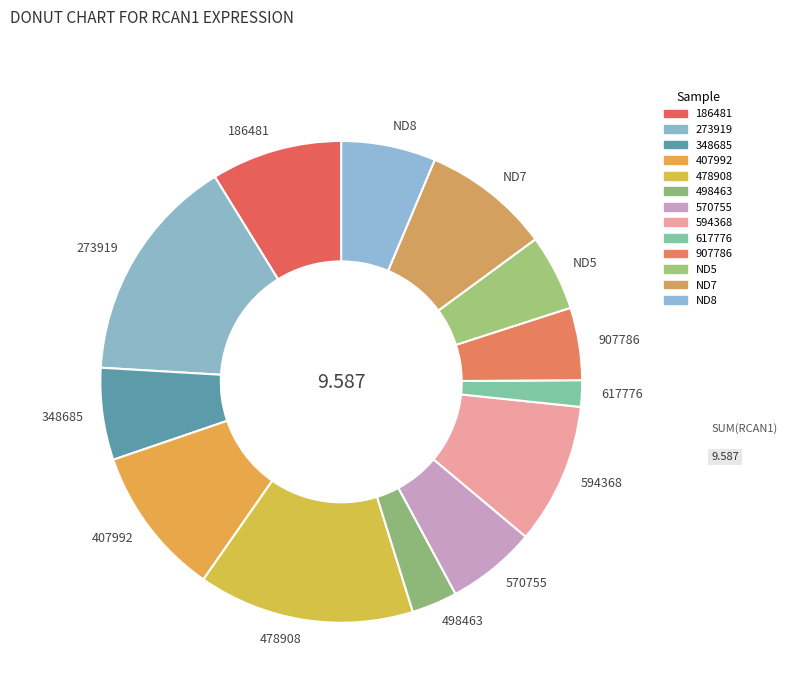

Which slice is the largest?

273919